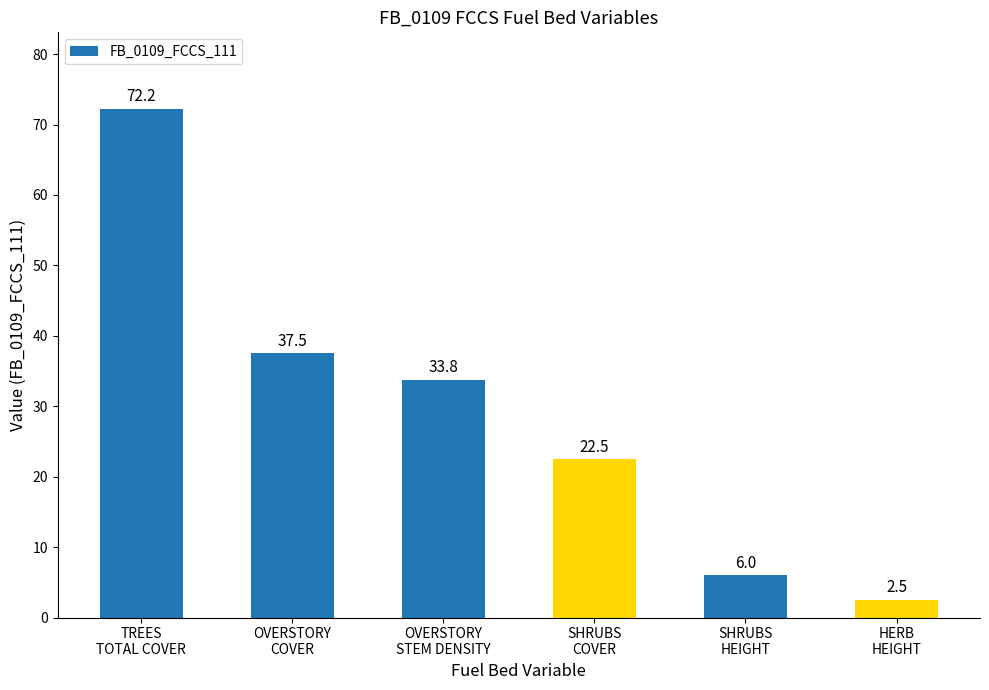

Between SHRUBS
HEIGHT and OVERSTORY
STEM DENSITY, which is larger?

OVERSTORY
STEM DENSITY